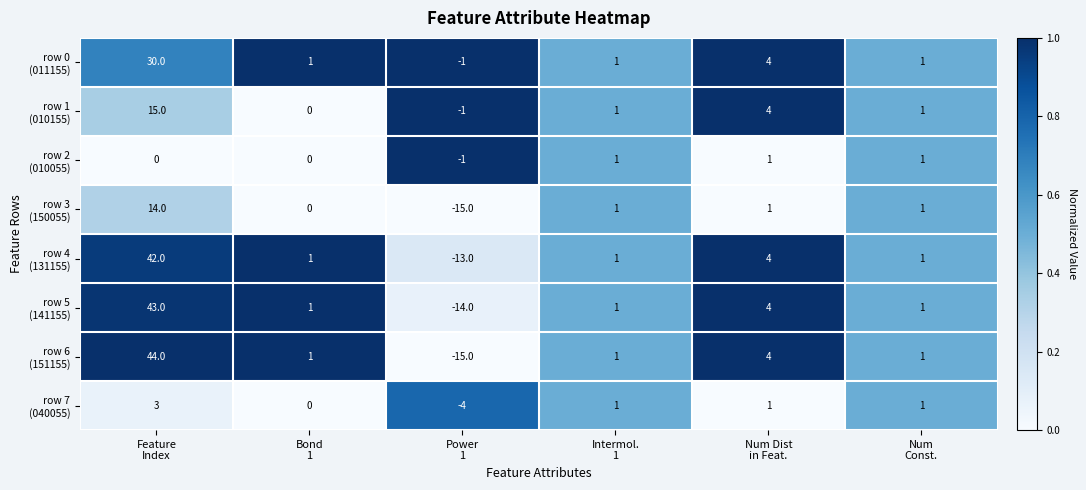

What is the maximum value shown in the chart?

44